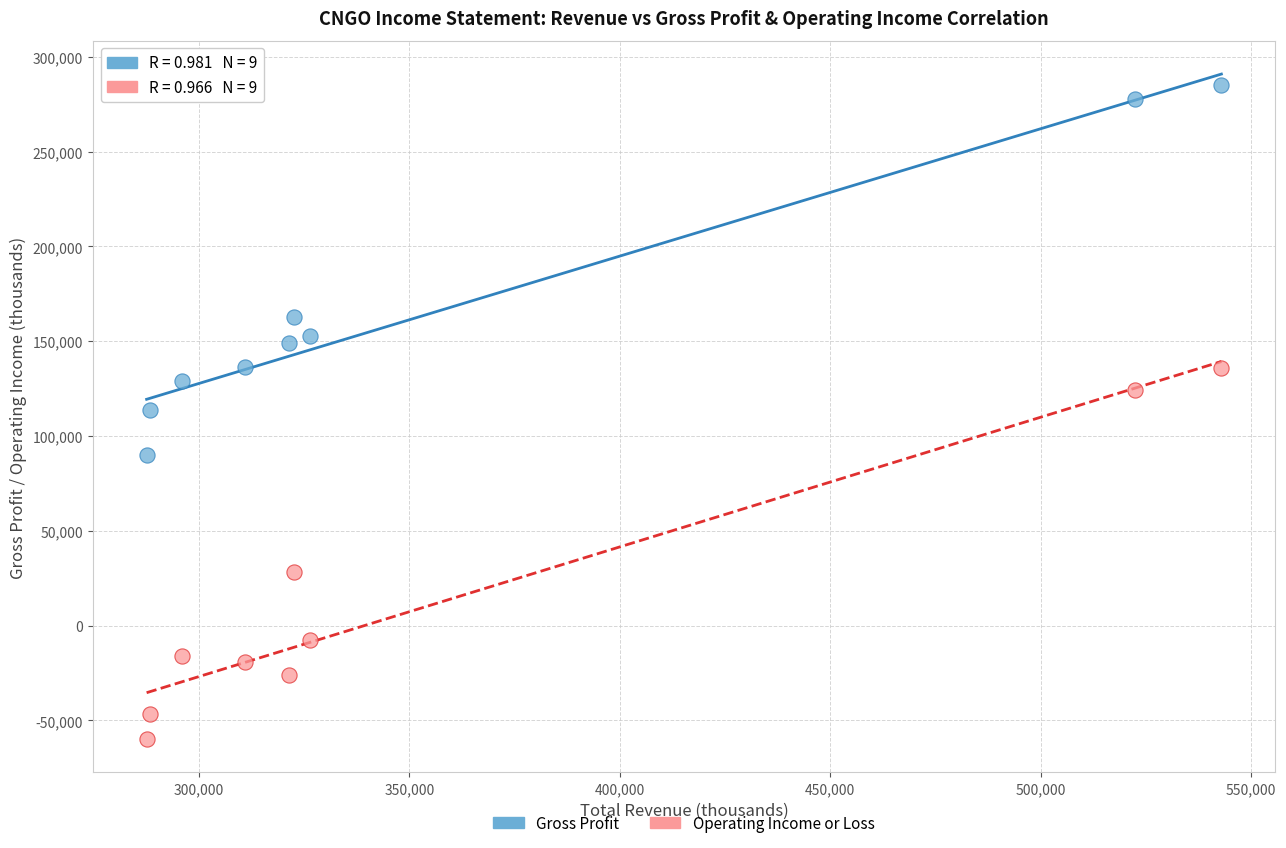

In the Operating Income or Loss series, what Y value is closest to 38000?

28100